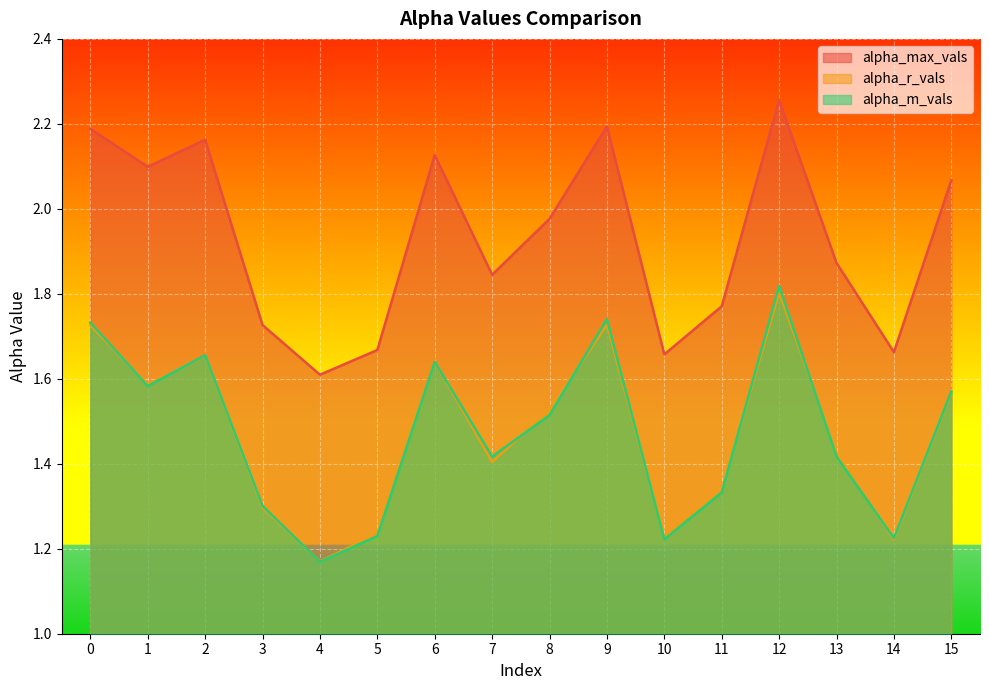

Is the value of alpha_r_vals at 6 greater than the value of alpha_max_vals at 8?

No